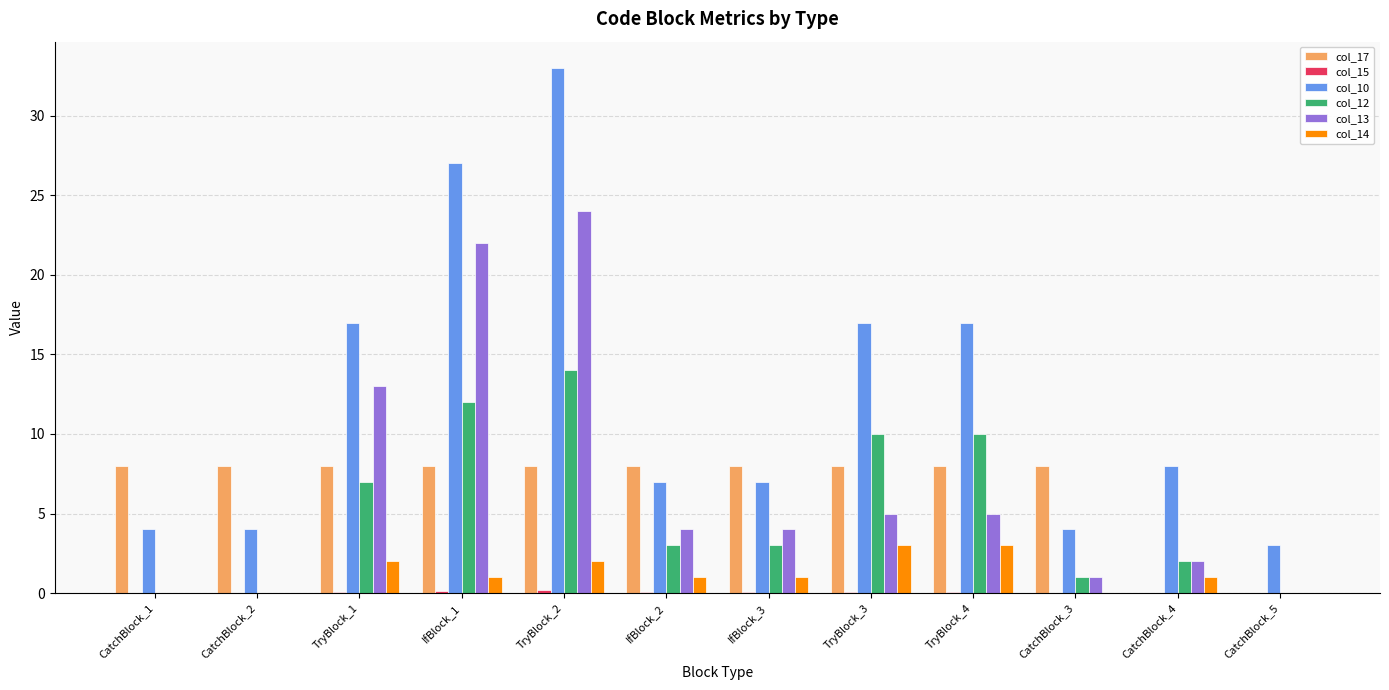

Which series has the largest total across all categories?

col_10